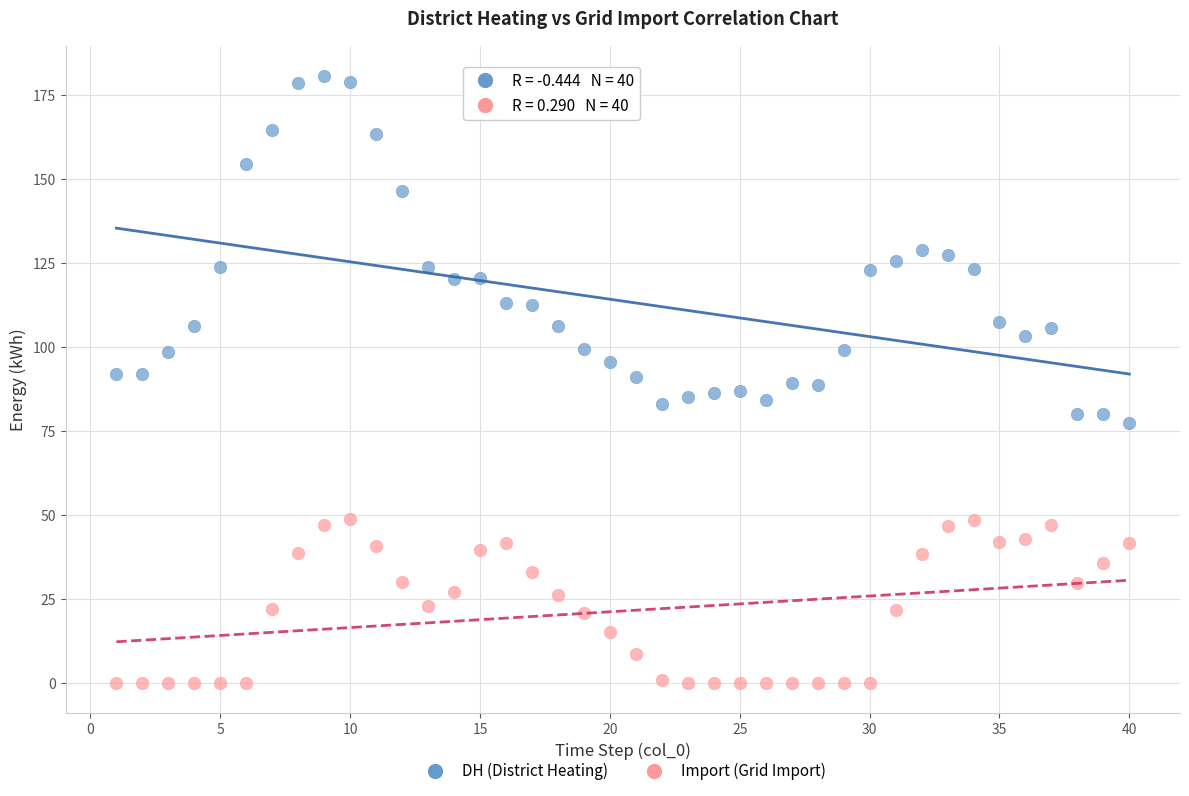

Which series has the largest Y range (max minus min)?

DH (District Heating)